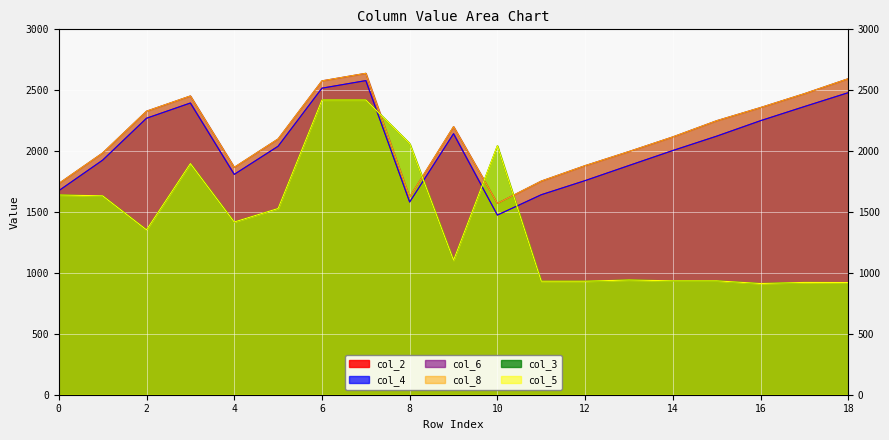

At which category is the sum across all series the highest?

7